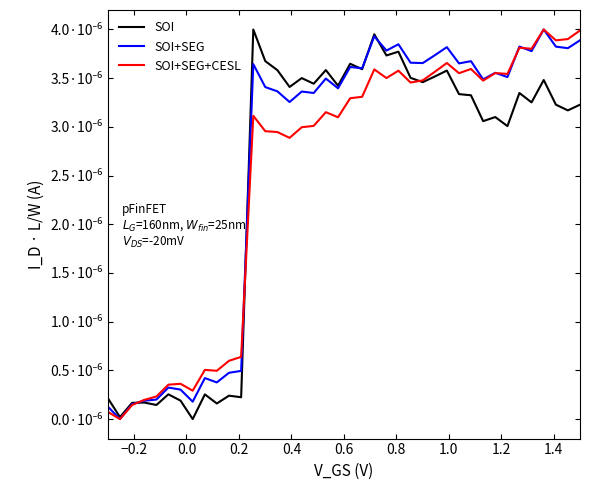

Rank the series by their average value, from lowest to highest.

SOI, SOI+SEG+CESL, SOI+SEG